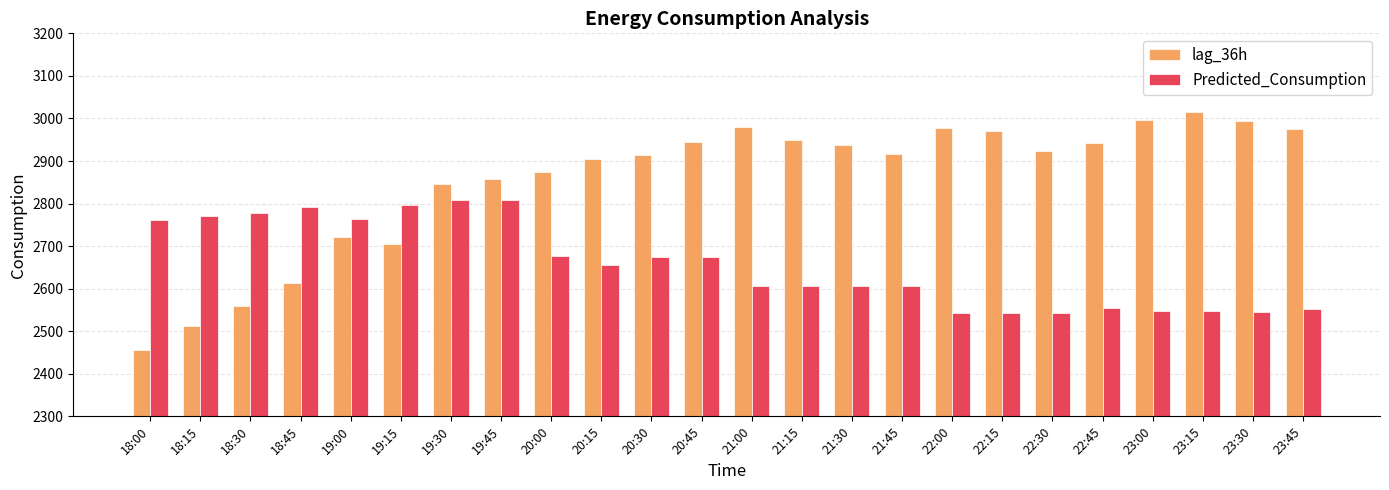

What is the average value of the Predicted_Consumption series?

2656.5